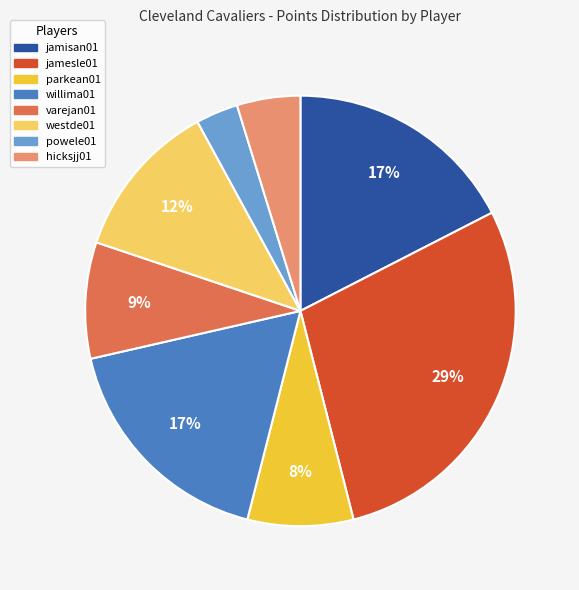

Count the number of slices in the pie.

8